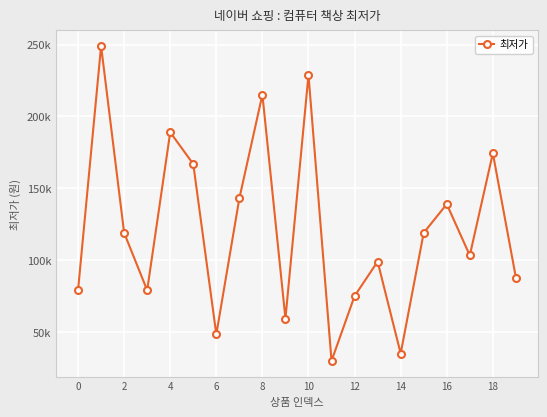

Does the chart have visible grid lines?

Yes